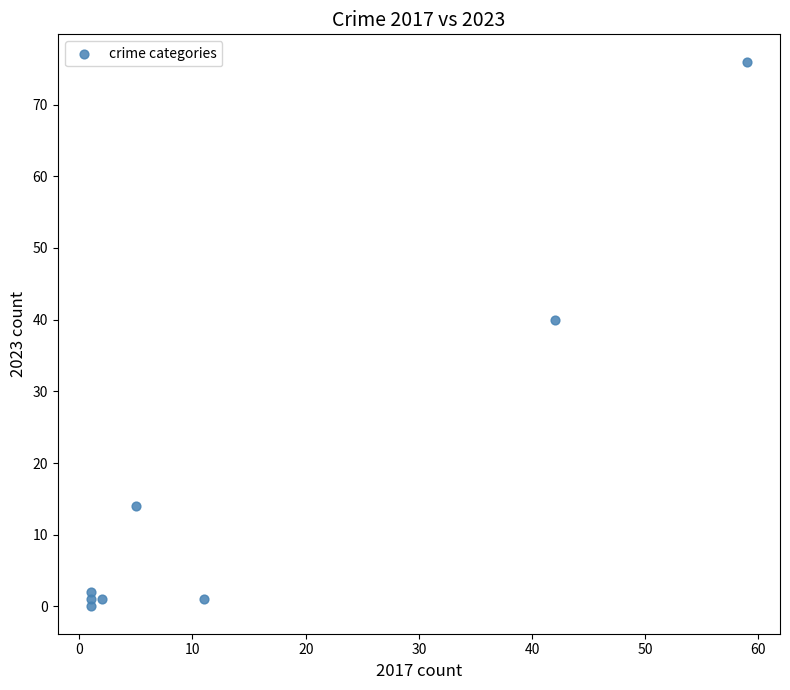

What Y value in the scatter plot is closest to 38?

40